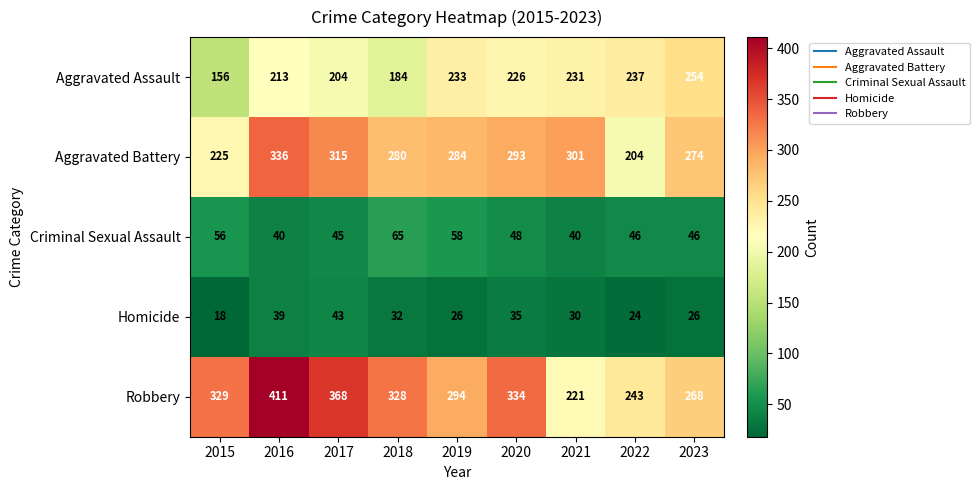

Which series has the widest spread of values?

Robbery